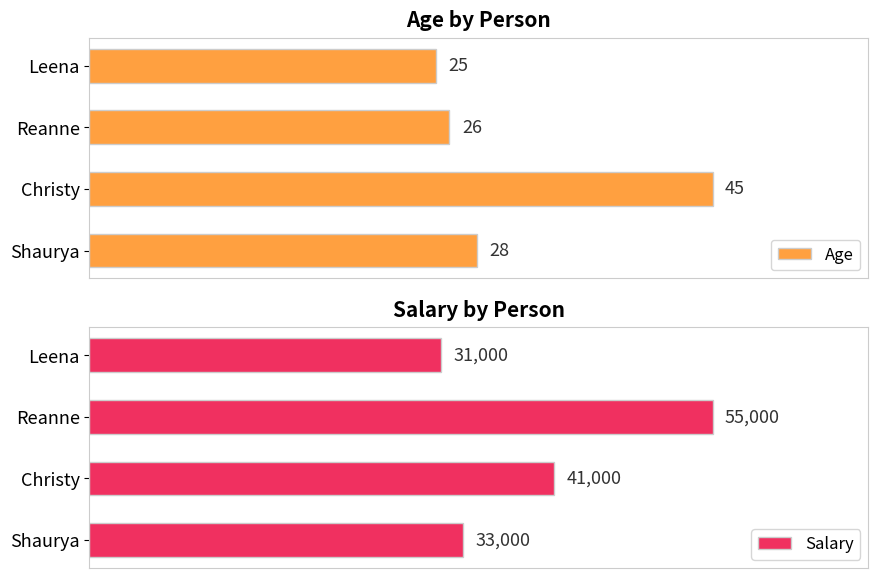

At which label is Age closest to 35?

Shaurya